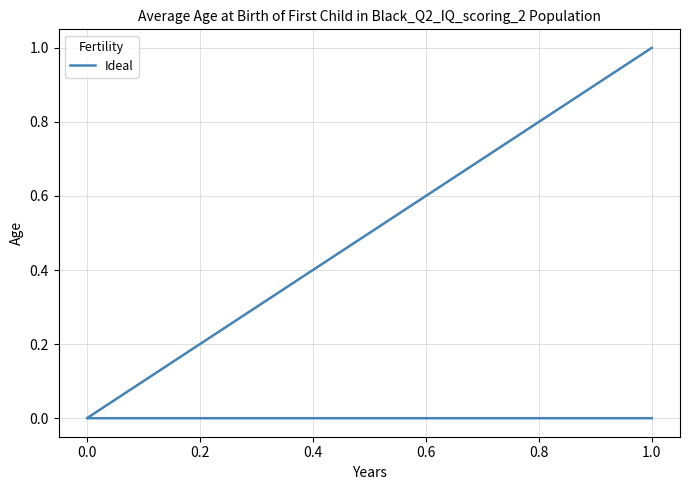

The value at 0.0 is 0. True or false?

True